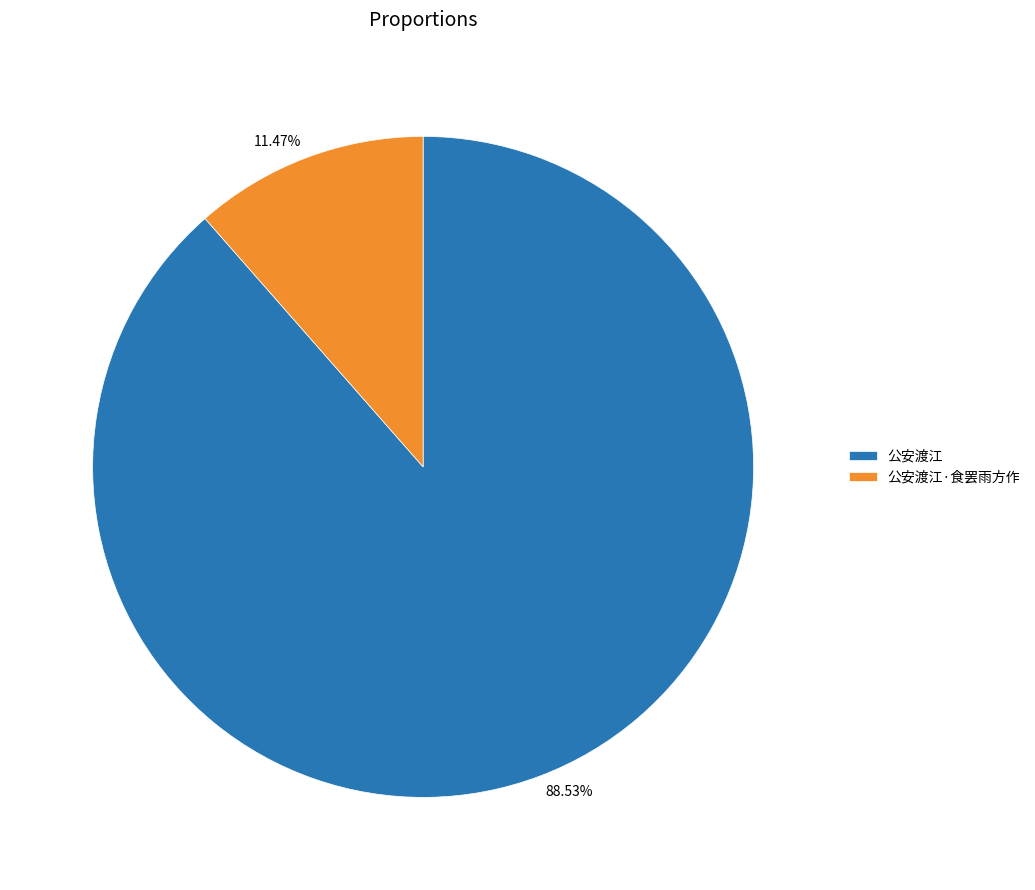

How many slices are in this pie chart?

2